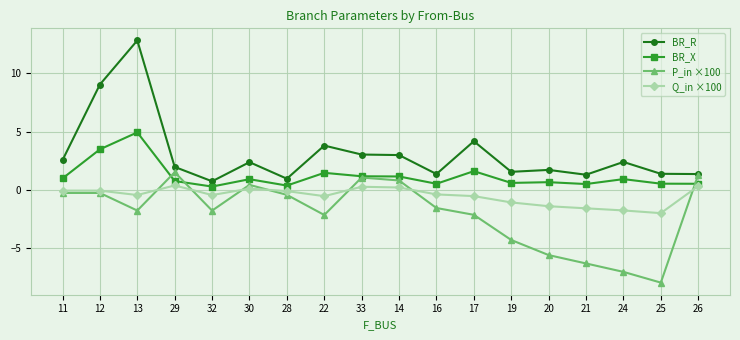

What is the total value across all series at 20?

-4.6